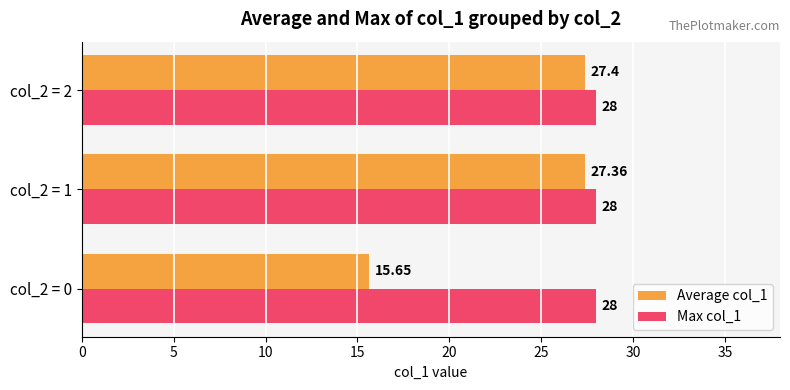

What is the sum of all Max col_1 values?

84.0